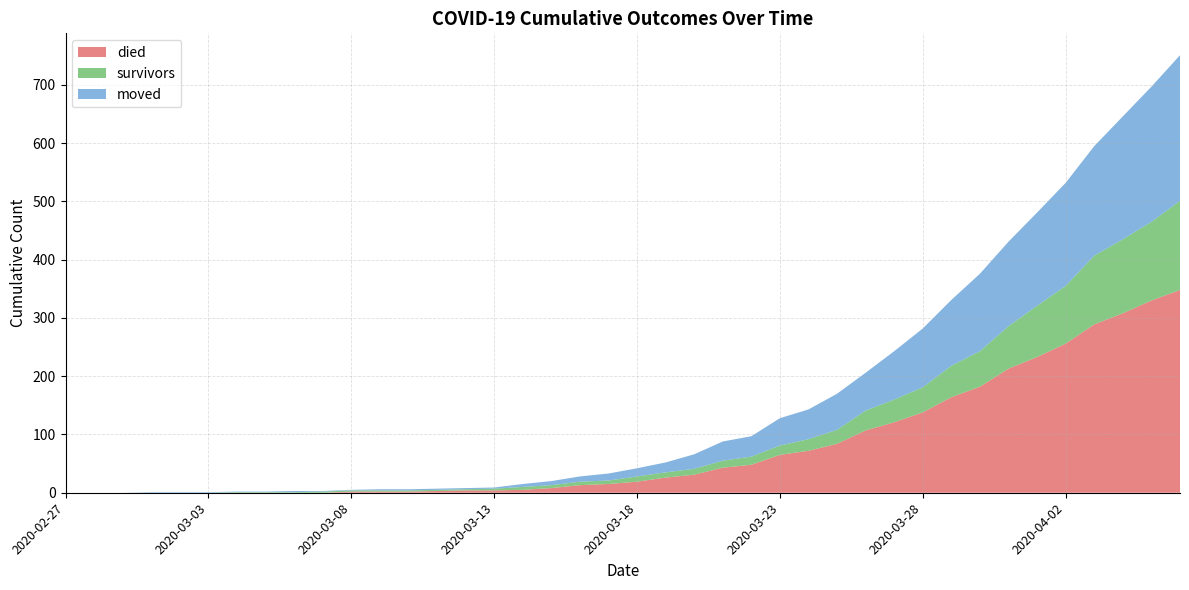

Reading right to left, list all the values displayed in this chart.

died: 348	330	308	289	256	233	213	182	164	138	121	107	84	72	65	48	43	31	26	19	15	13	8	5	4	4	3	2	2	2	0	0	0	0	0	0	0	0	0	0
survivors: 153	135	127	118	99	88	73	61	54	43	39	34	24	20	16	14	12	10	9	9	6	6	5	5	3	2	2	2	2	2	2	1	1	1	0	0	0	0	0	0
moved: 250	232	211	188	177	160	145	133	113	101	83	65	62	51	47	35	33	25	17	14	12	9	7	5	2	2	2	2	2	1	1	2	1	1	1	1	1	0	0	0